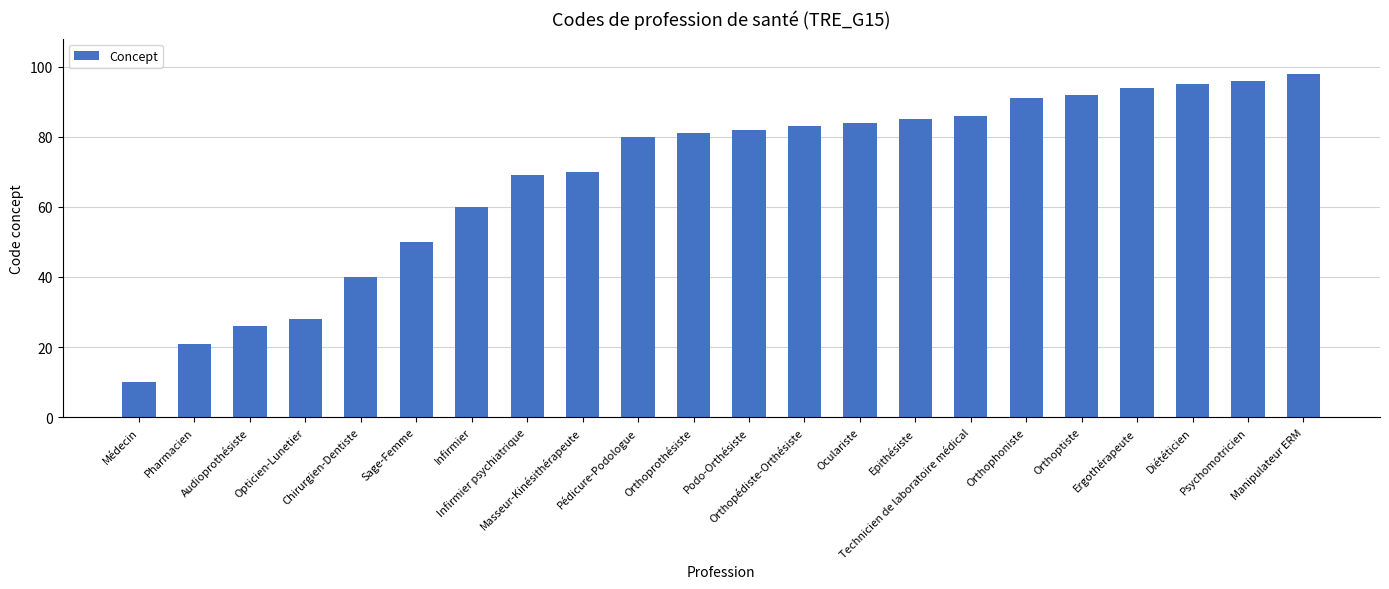

Reading right to left, extract all data points from this chart.

Manipulateur ERM=98	Psychomotricien=96	Diététicien=95	Ergothérapeute=94	Orthoptiste=92	Orthophoniste=91	Technicien de laboratoire médical=86	Epithésiste=85	Oculariste=84	Orthopédiste-Orthésiste=83	Podo-Orthésiste=82	Orthoprothésiste=81	Pédicure-Podologue=80	Masseur-Kinésithérapeute=70	Infirmier psychiatrique=69	Infirmier=60	Sage-Femme=50	Chirurgien-Dentiste=40	Opticien-Lunetier=28	Audioprothésiste=26	Pharmacien=21	Médecin=10